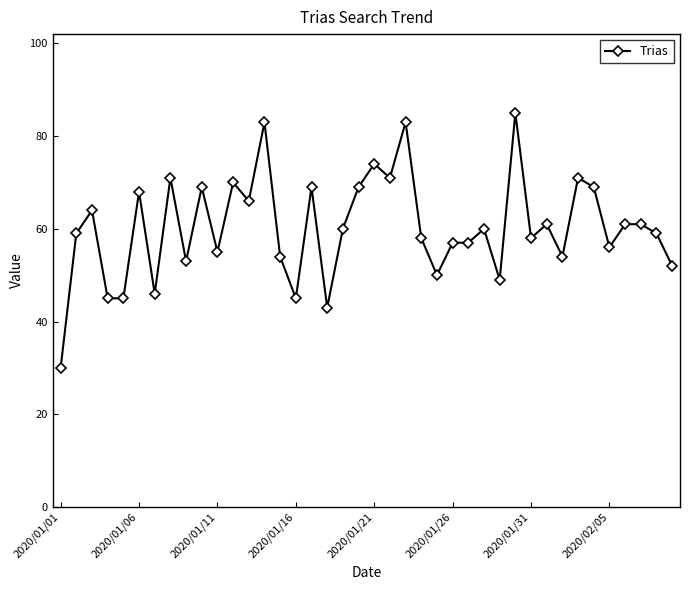

What is the smallest value displayed?

30